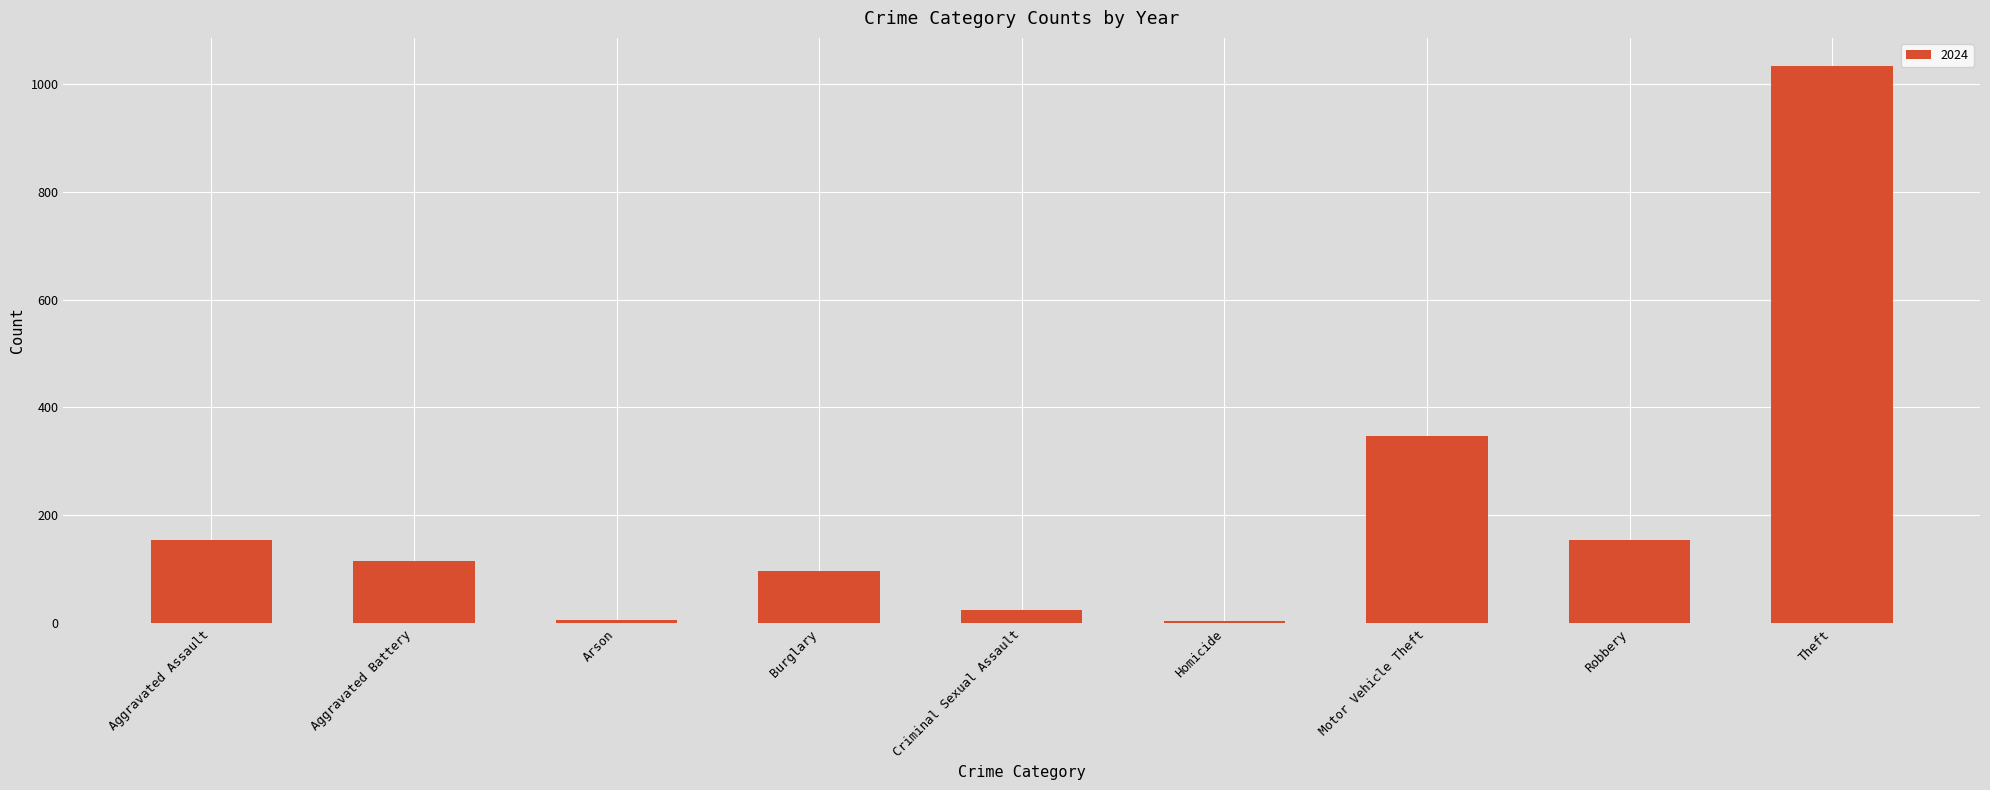

What is the change in value from Criminal Sexual Assault to Robbery?

+130